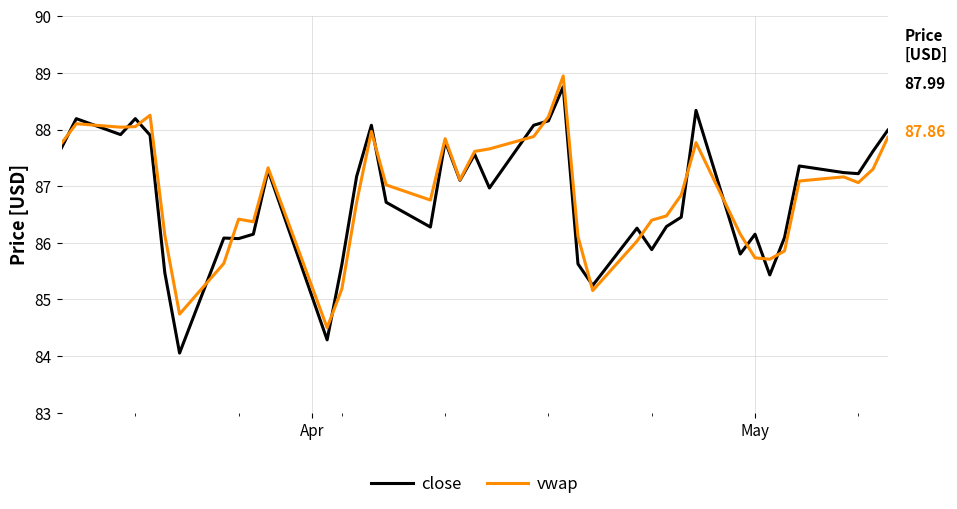

What is the minimum value for close?

84.1